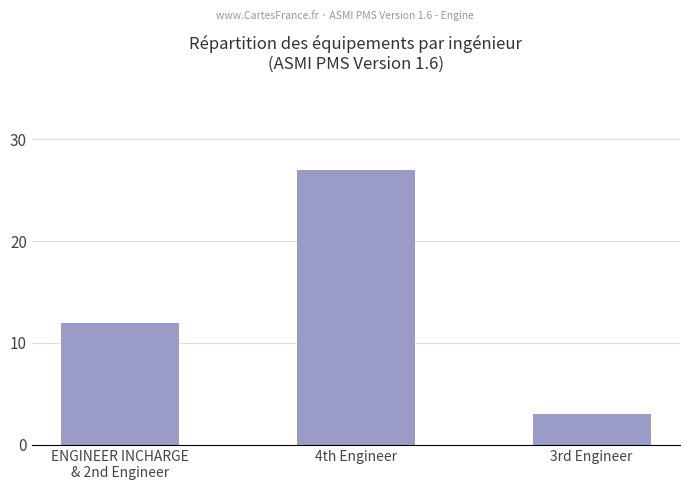

What is the sum of all values?

42